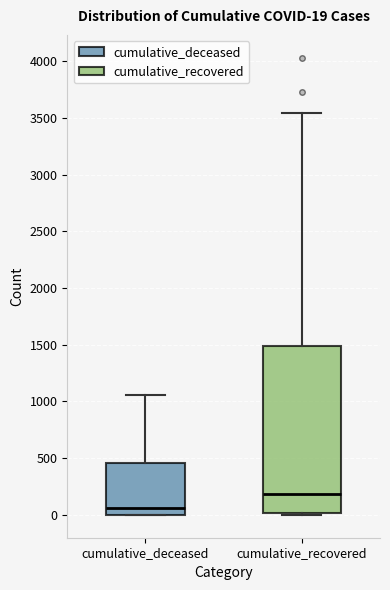

Which box's median line is the highest?

cumulative_recovered